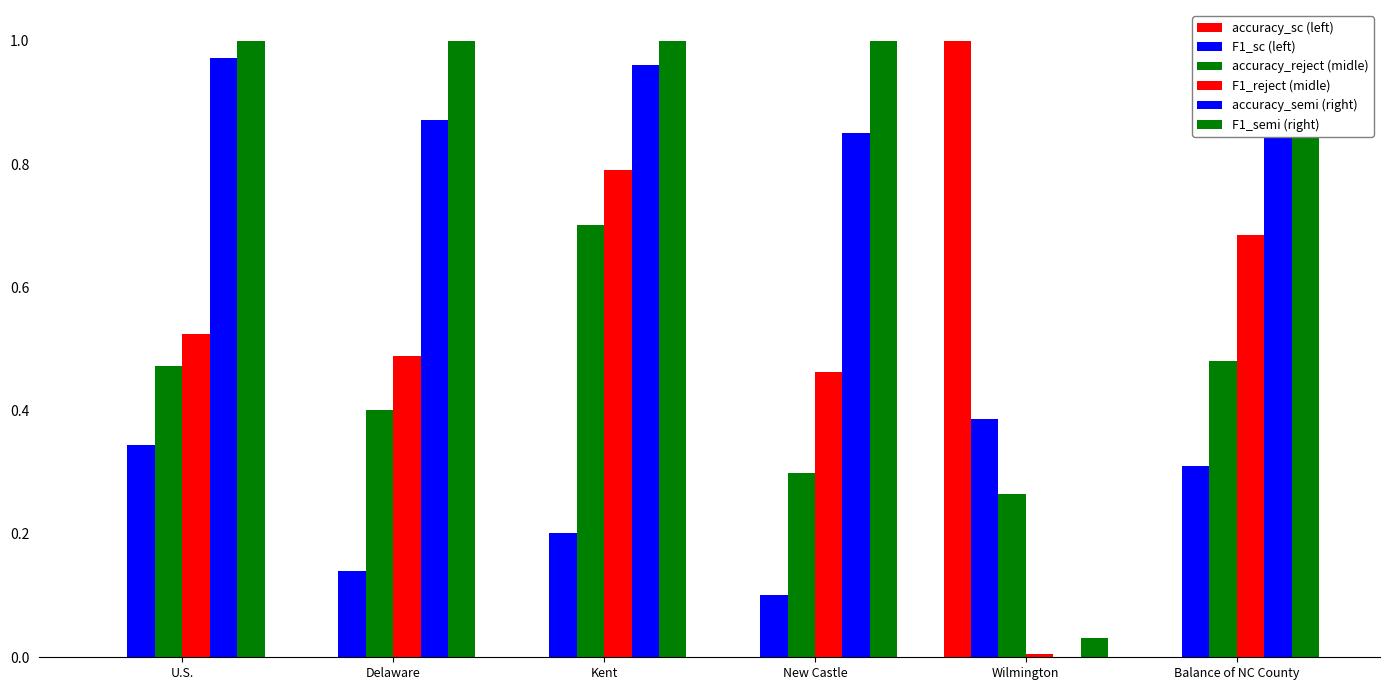

Reading left to right, list all the values displayed in this chart.

accuracy_sc (left): 0.0	0.0	0.0	0.0	1.0	0.0
F1_sc (left): 0.3	0.1	0.2	0.1	0.4	0.3
accuracy_reject (midle): 0.5	0.4	0.7	0.3	0.3	0.5
F1_reject (midle): 0.5	0.5	0.8	0.5	0.0	0.7
accuracy_semi (right): 1.0	0.9	1.0	0.9	0.0	0.9
F1_semi (right): 1.0	1.0	1.0	1.0	0.0	1.0